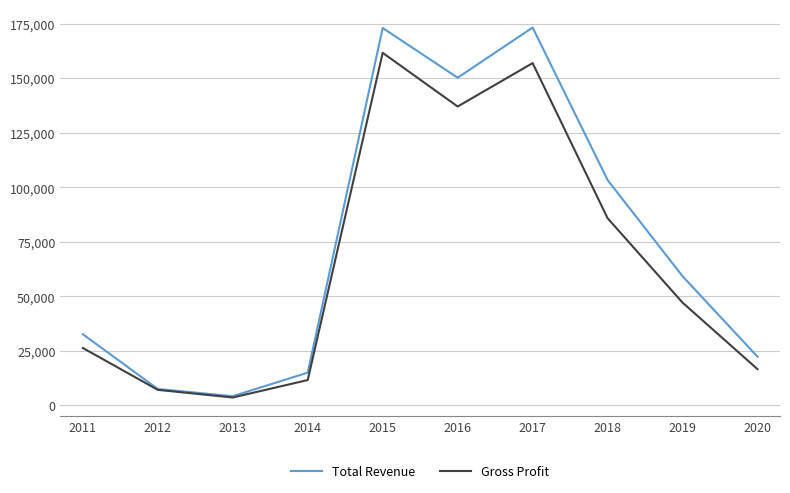

Where is Total Revenue nearest to the value 88700?

2018